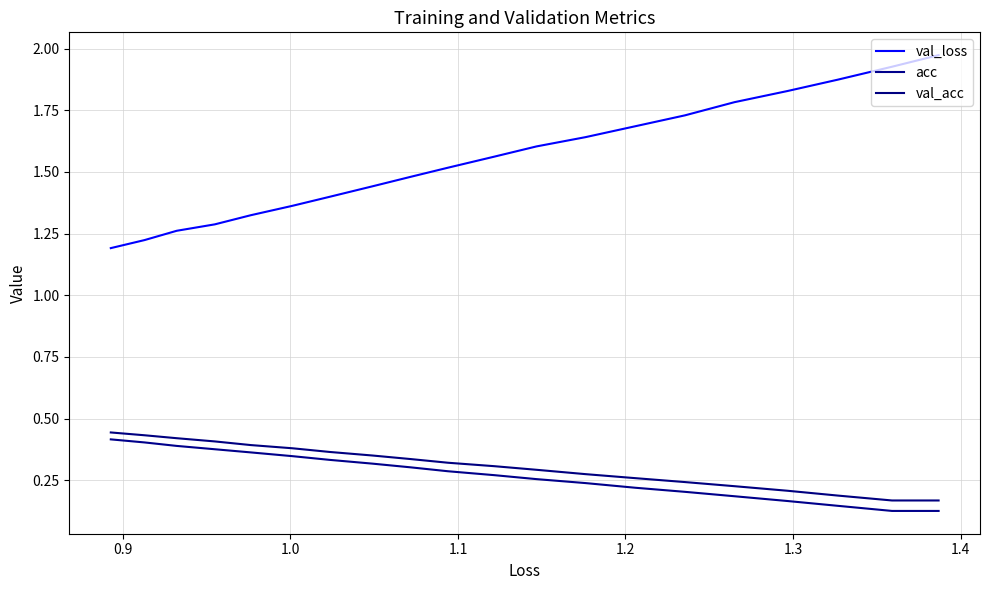

Which series changed the most between 1.3 and 1.4?

val_loss